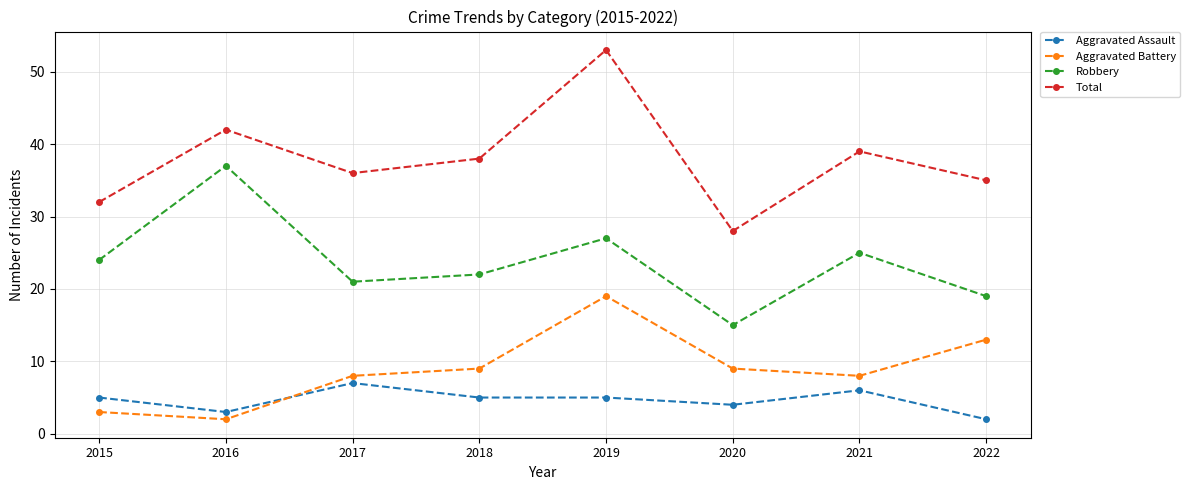

Is the value of Aggravated Assault at 2021 greater than the value of Robbery at 2016?

No